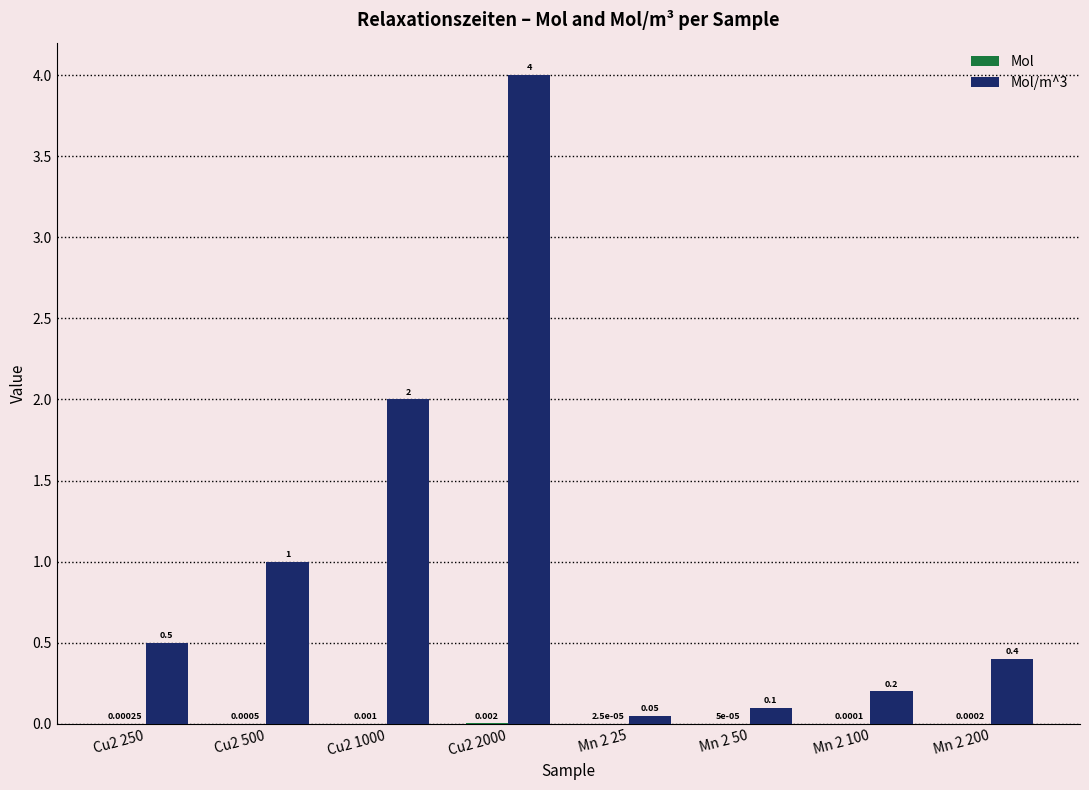

Are the bars horizontal?

No